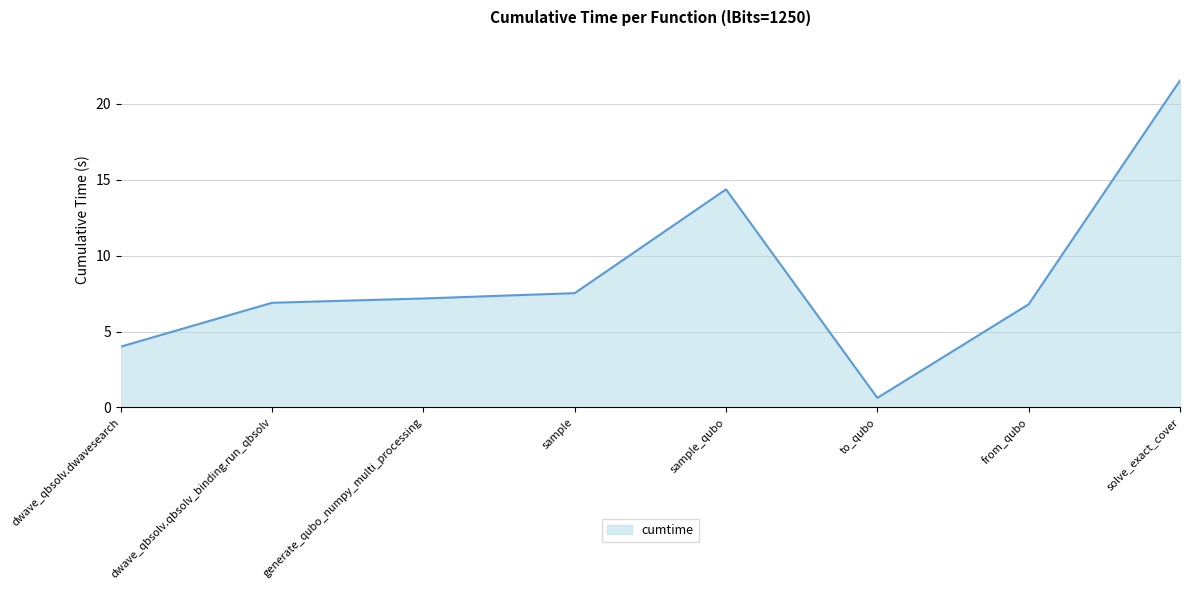

What position from the right is dwave_qbsolv.dwavesearch?

8